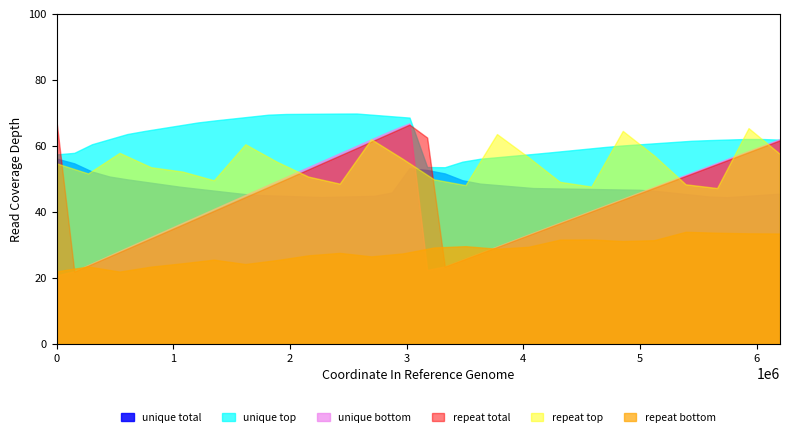

Does the chart display data point markers on the line(s)?

No